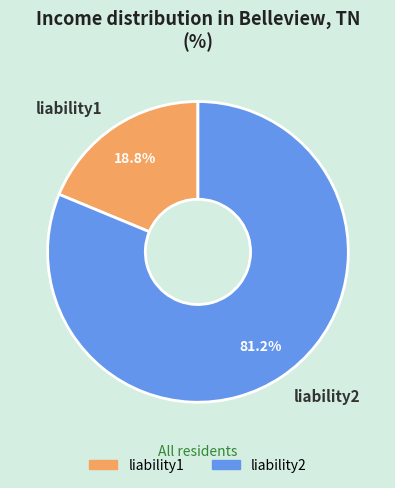

How many slices are in this pie chart?

2